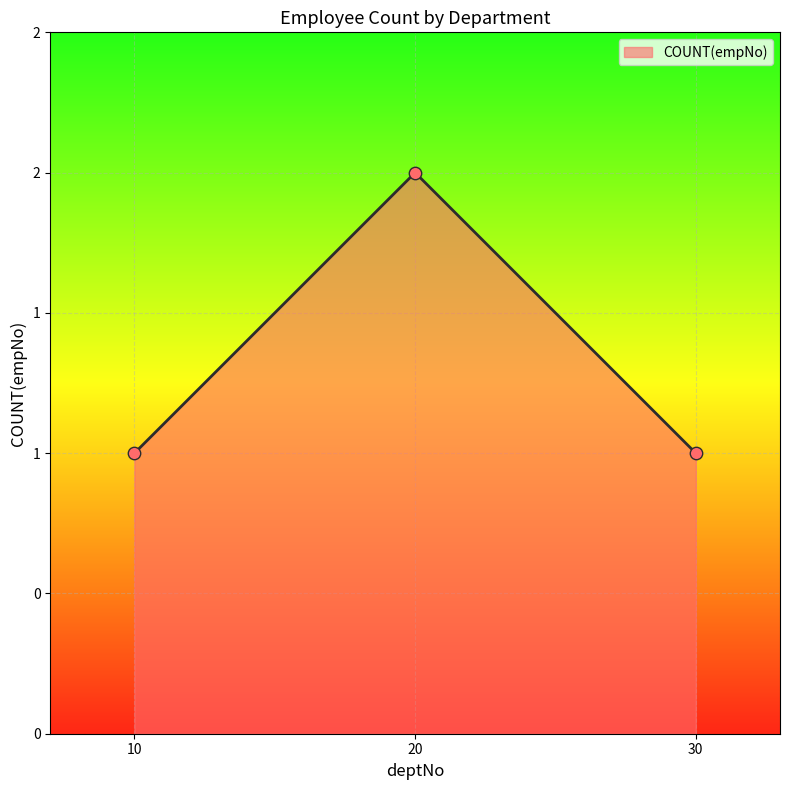

What is the change in value from 10 to 20?

+1